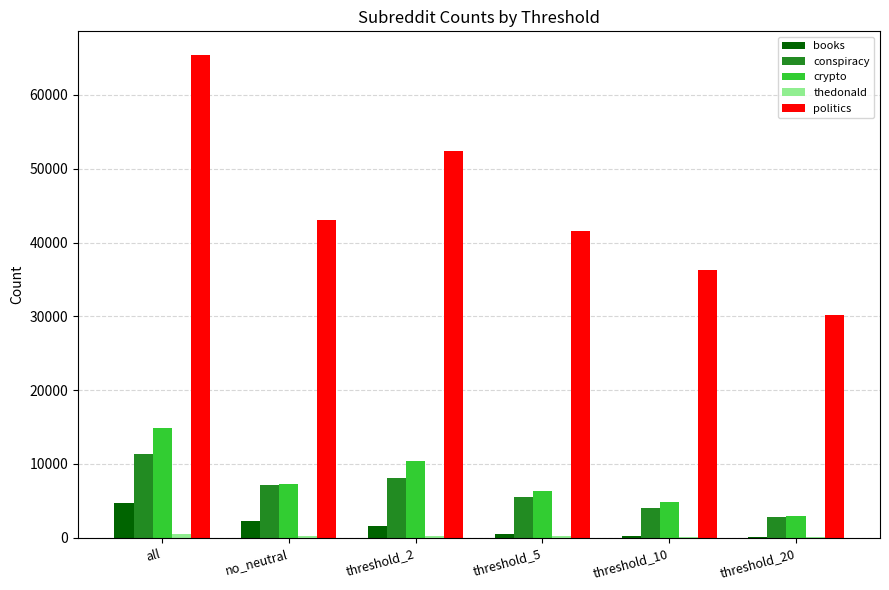

What is the total value across all series at all?

96823